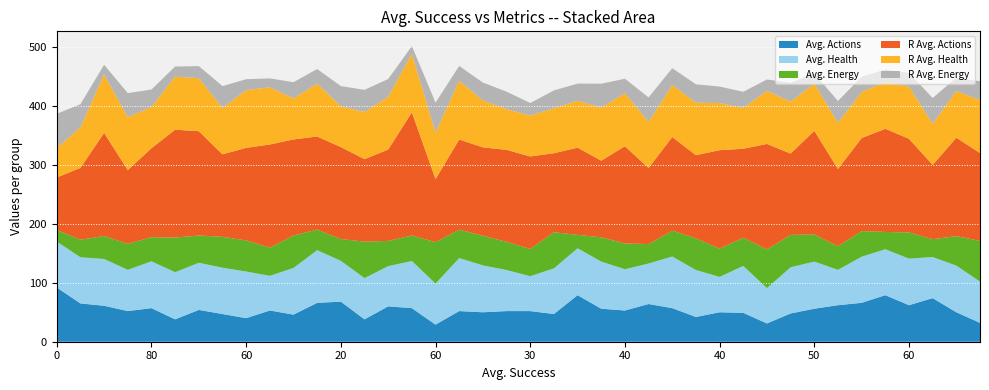

Reading left to right, extract all data points from this chart.

Avg. Actions: 0=92.0	50=65.0	70=61.0	50=52.0	80=57.0	60=38.0	60=54.0	60=47.0	60=40.0	40=53.0	60=46.0	40=66.0	20=68.0	60=38.0	30=60.0	50=57.0	60=29.0	80=52.0	60=50.0	50=52.0	30=52.0	70=47.0	20=79.0	50=56.0	40=53.0	30=64.0	50=57.0	50=42.0	40=50.0	60=49.0	60=31.0	60=48.0	50=56.0	20=62.0	60=66.0	40=79.0	60=62.0	20=74.0	70=50.0	70=32.0
Avg. Health: 0=77.9	50=78.4	70=79.4	50=70.0	80=79.5	60=80.0	60=80.0	60=78.6	60=79.2	40=58.9	60=79.2	40=89.3	20=69.3	60=70.0	30=68.3	50=80.0	60=69.7	80=90.0	60=79.5	50=69.7	30=59.2	70=77.4	20=79.7	50=80.0	40=70.0	30=68.7	50=87.7	50=79.7	40=60.0	60=79.6	60=60.0	60=78.3	50=80.0	20=60.0	60=78.2	40=77.9	60=79.1	20=69.7	70=79.2	70=70.0
Avg. Energy: 0=19.8	50=29.7	70=39.0	50=44.2	80=40.9	60=58.8	60=46.3	60=52.4	60=52.8	40=47.8	60=55.1	40=35.0	20=37.0	60=61.8	30=42.8	50=43.3	60=70.3	80=48.2	60=50.3	50=47.9	30=46.2	70=61.4	20=22.7	50=41.3	40=43.8	30=33.0	50=43.8	50=53.8	40=48.1	60=47.9	60=65.7	60=55.0	50=45.9	20=40.2	60=43.5	40=29.4	60=44.3	20=30.4	70=50.0	70=69.2
R Avg. Actions: 0=89.0	50=122.0	70=175.0	50=125.0	80=151.0	60=183.0	60=177.0	60=140.0	60=157.0	40=175.0	60=163.0	40=158.0	20=156.0	60=140.0	30=155.0	50=209.0	60=107.0	80=153.0	60=150.0	50=156.0	30=157.0	70=134.0	20=148.0	50=130.0	40=165.0	30=129.0	50=159.0	50=141.0	40=167.0	60=151.0	60=179.0	60=138.0	50=176.0	20=131.0	60=158.0	40=175.0	60=159.0	20=126.0	70=167.0	70=149.0
R Avg. Health: 0=50.0	50=68.6	70=99.2	50=90.0	80=70.0	60=90.0	60=90.0	60=78.8	60=98.1	40=96.9	60=69.7	40=89.7	20=69.3	60=80.0	30=89.7	50=99.2	60=78.8	80=99.7	60=79.4	50=69.1	30=69.4	70=76.2	20=79.7	50=90.0	40=90.0	30=78.4	50=88.2	50=89.1	40=80.0	60=69.2	60=90.0	60=88.0	50=80.0	20=78.3	60=78.0	40=80.0	60=88.4	20=70.0	70=79.2	70=90.0
R Avg. Energy: 0=58.1	50=39.4	70=16.4	50=40.6	80=29.6	60=17.2	60=20.5	60=37.0	60=18.4	40=15.2	60=27.5	40=24.9	20=34.3	60=37.6	30=30.0	50=13.1	60=51.0	80=25.1	60=30.5	50=29.7	30=21.2	70=30.5	20=29.1	50=40.6	40=24.5	30=41.4	50=28.6	50=31.3	40=27.9	60=27.4	60=19.3	60=32.2	50=17.3	20=37.0	60=25.9	40=20.7	60=23.5	20=43.6	70=22.7	70=31.9